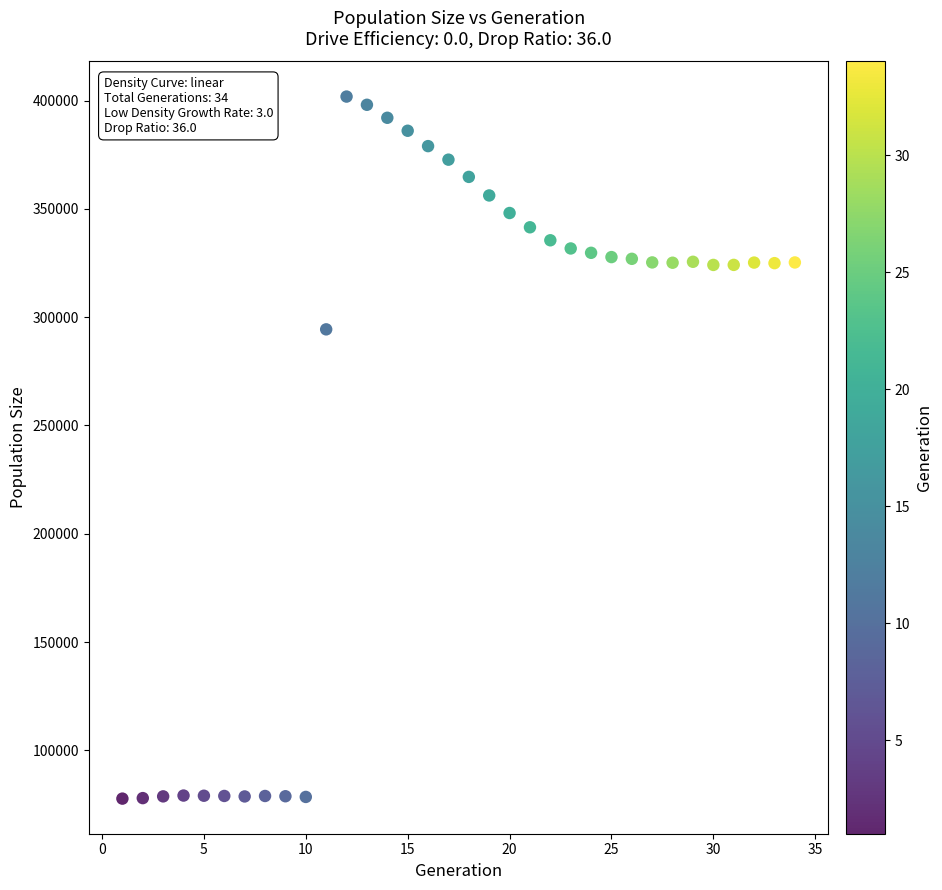

What Y value in the scatter plot is closest to 239778?

294380